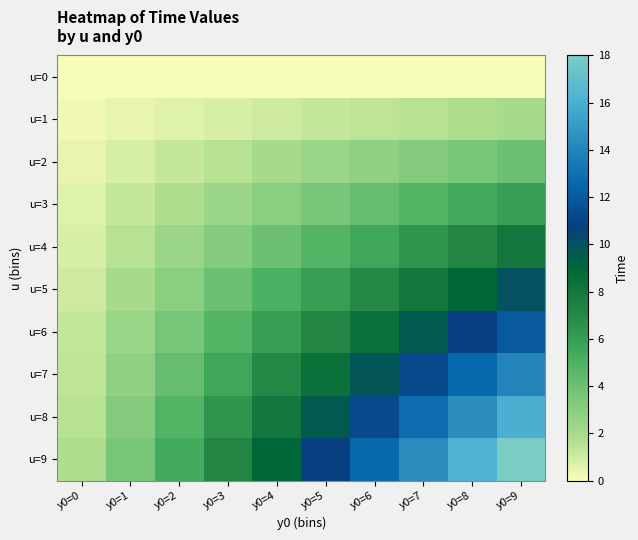

Which has a higher value, y0=2 or y0=7?

y0=2